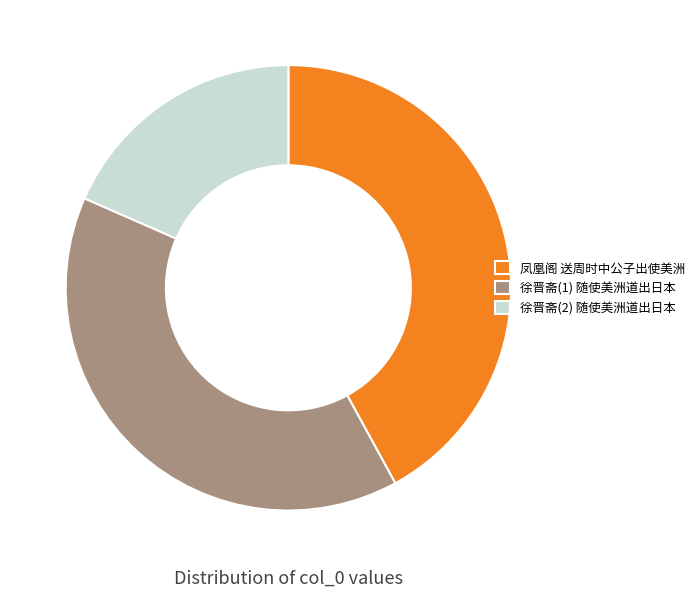

What is the largest slice in the pie chart?

凤凰阁 送周时中公子出使美洲